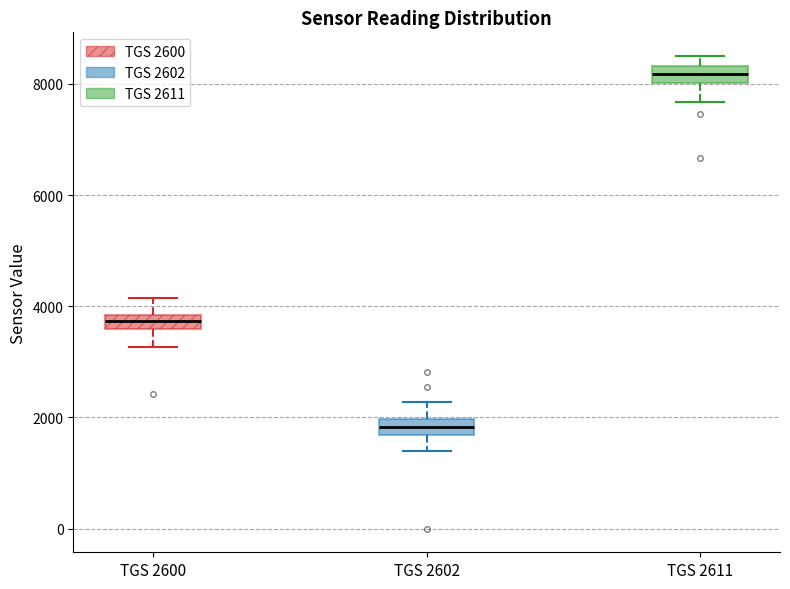

Where does the upper whisker of the box for TGS 2602 end on the y-axis? The values are not printed on the chart, so give them approximately, as read against the axis.

2200